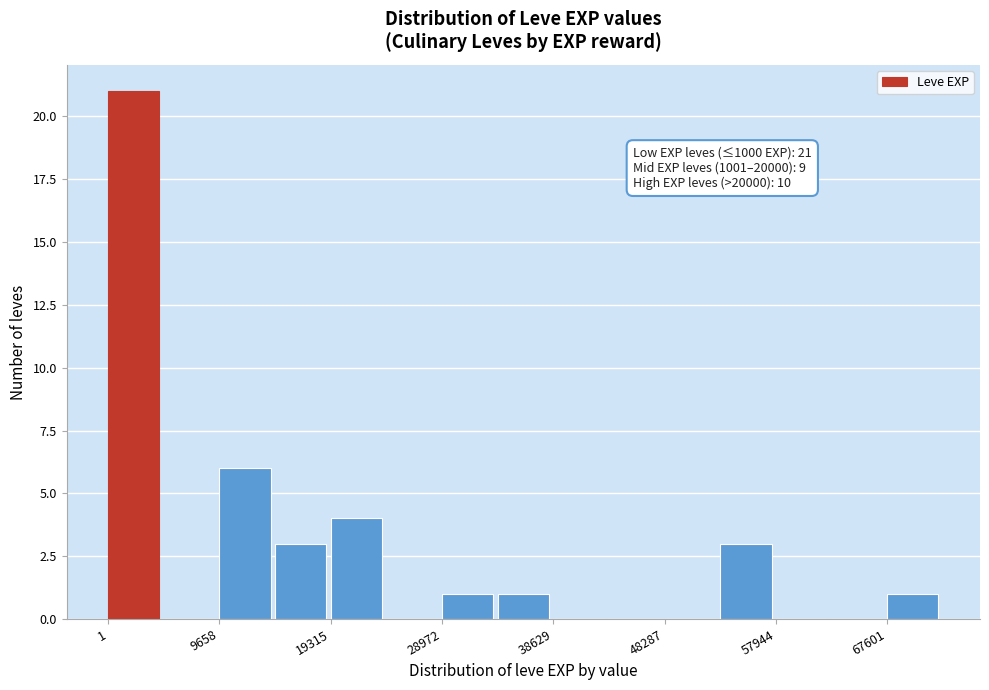

Which range on the x-axis has the tallest bar?

0 to 5000